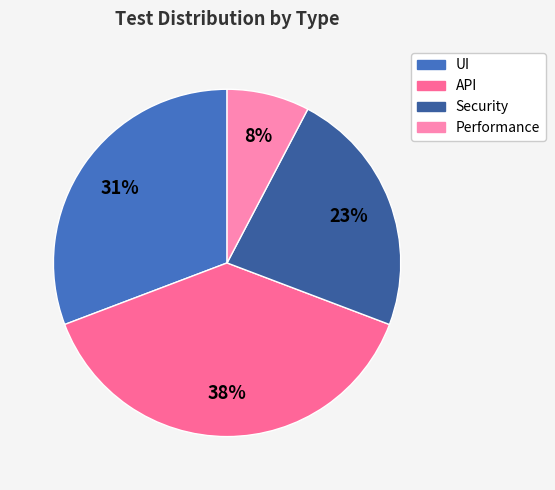

Count the number of slices in the pie.

4